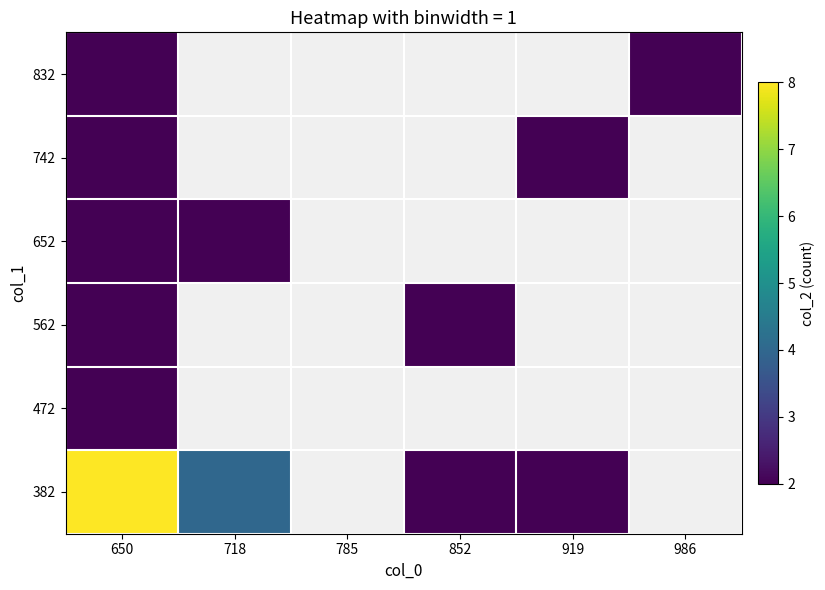

Which series has the widest spread of values?

382